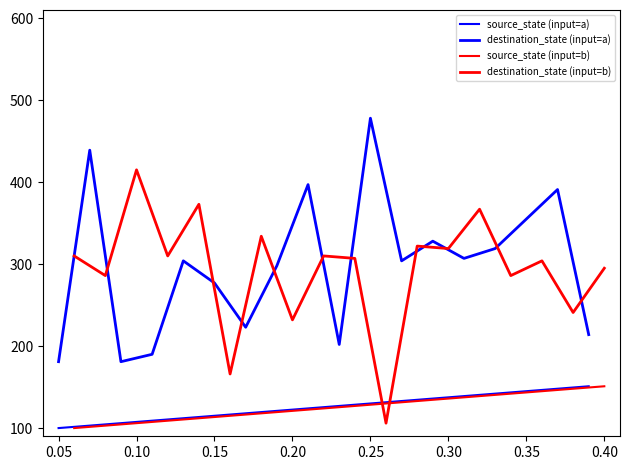

Which has a higher value, 0.35 or 0.05?

0.35